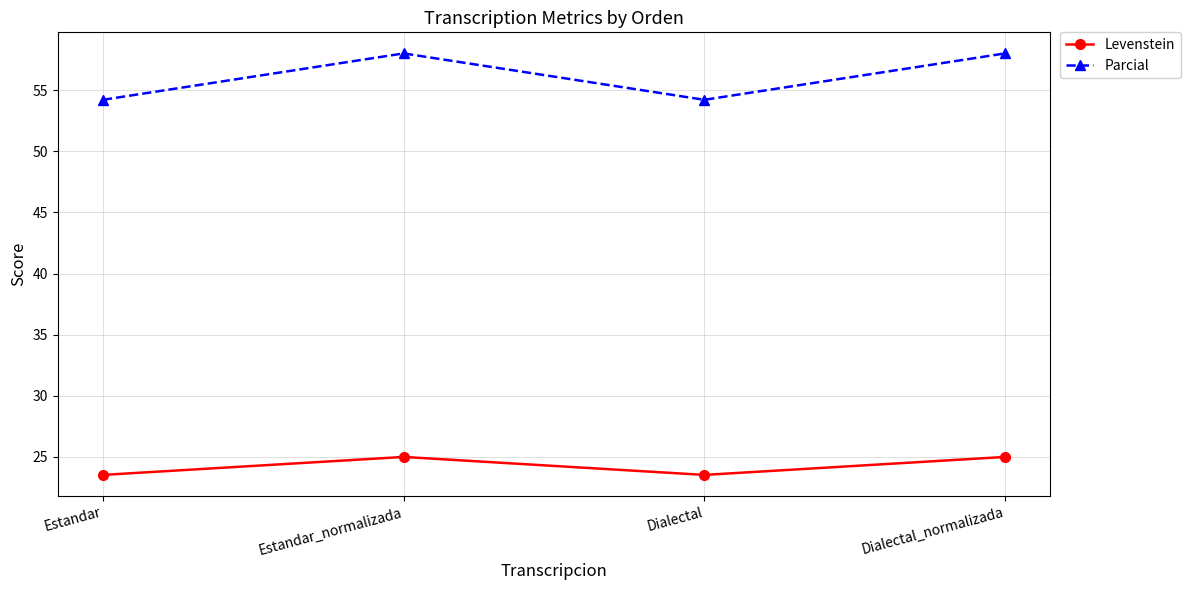

Which series has the largest range (max minus min)?

Parcial